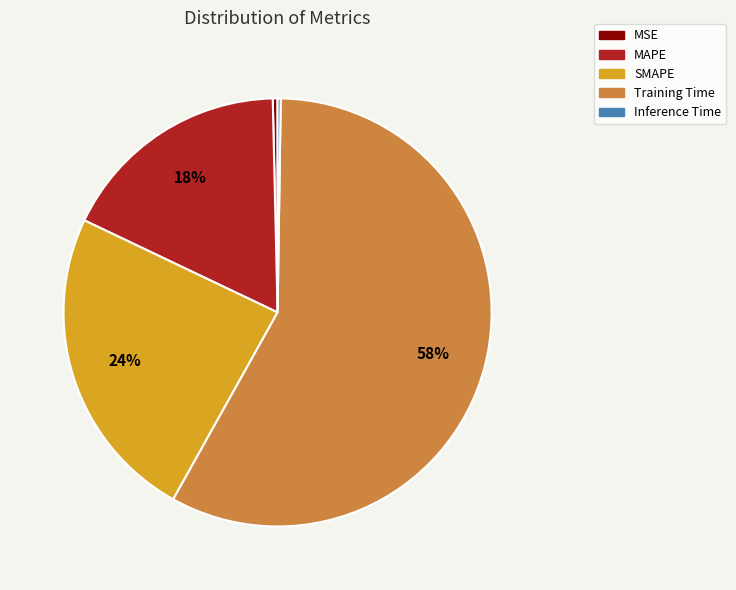

Is the sum of Training Time and SMAPE greater than half?

Yes